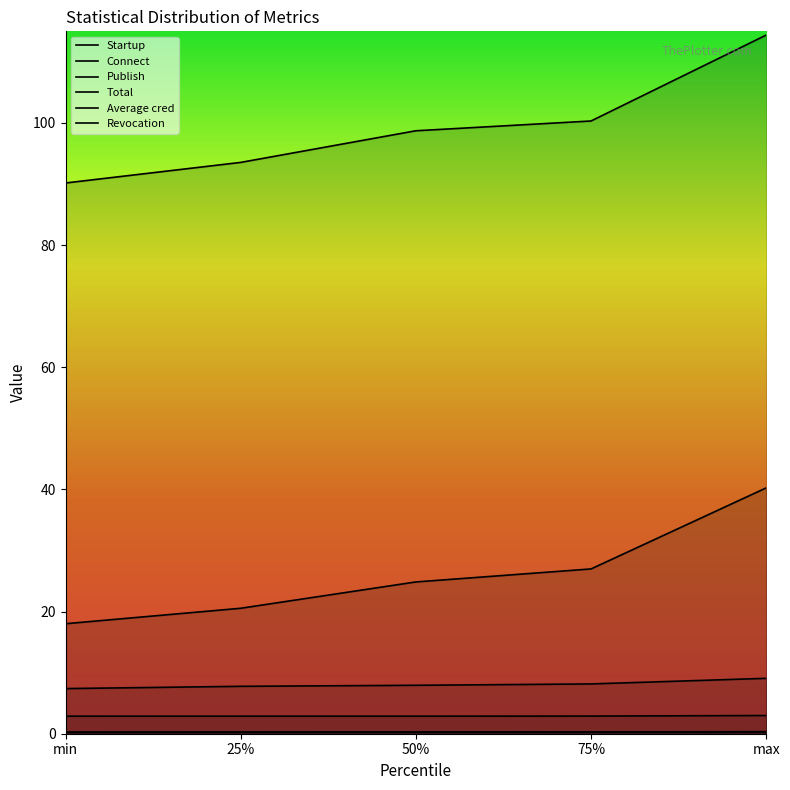

True or false: Startup has more than 0 points higher than both neighbors.

False